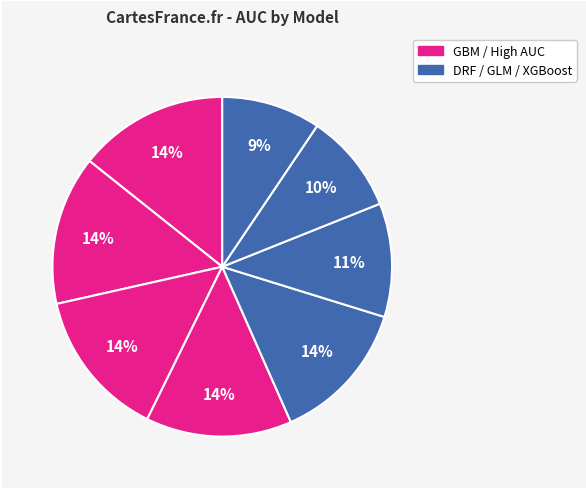

How many segments does this pie chart have?

8